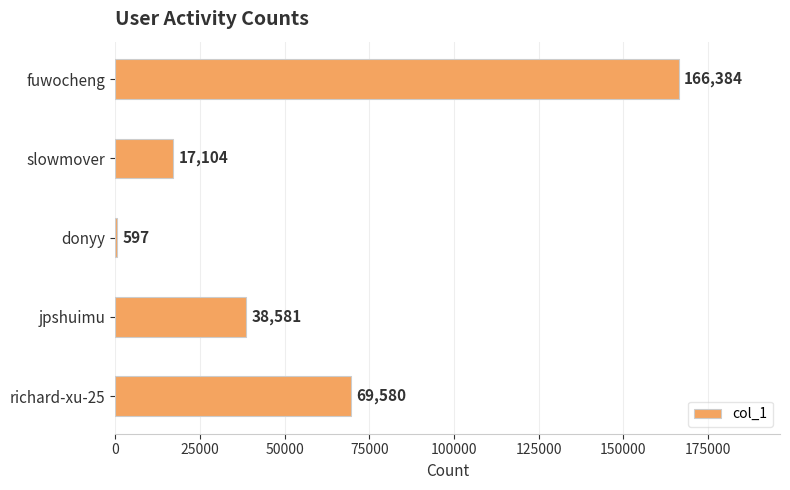

Rank the categories by value from lowest to highest.

donyy, slowmover, jpshuimu, richard-xu-25, fuwocheng